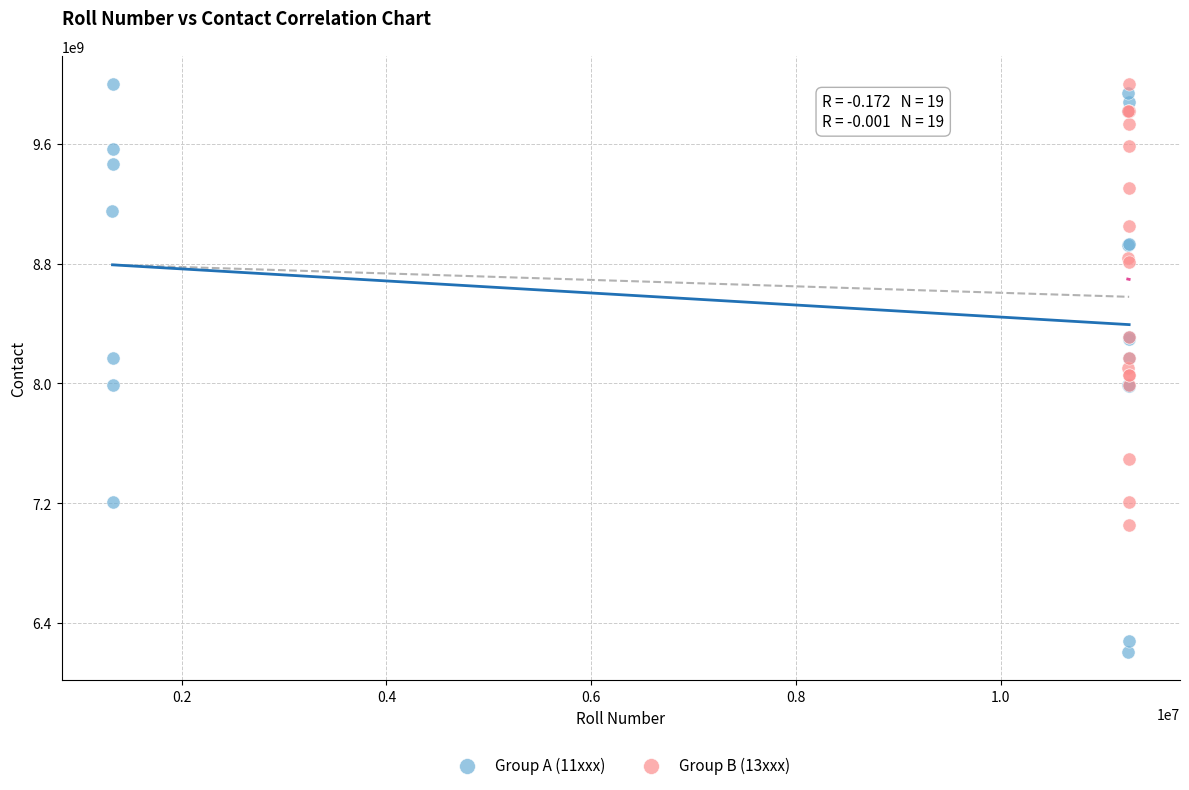

Which series contains the lowest Y value?

Group A (11xxx)